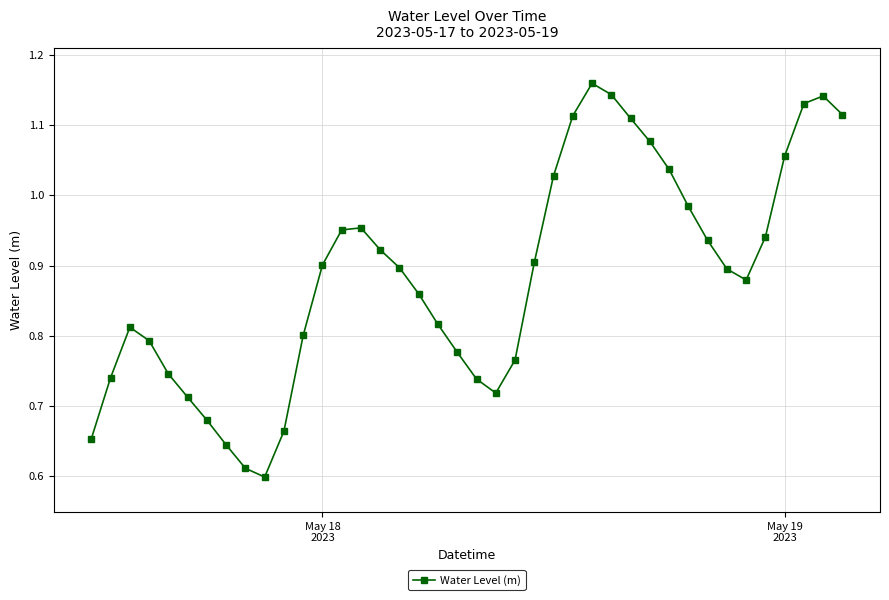

What is the difference between the second highest and minimum values?

0.5